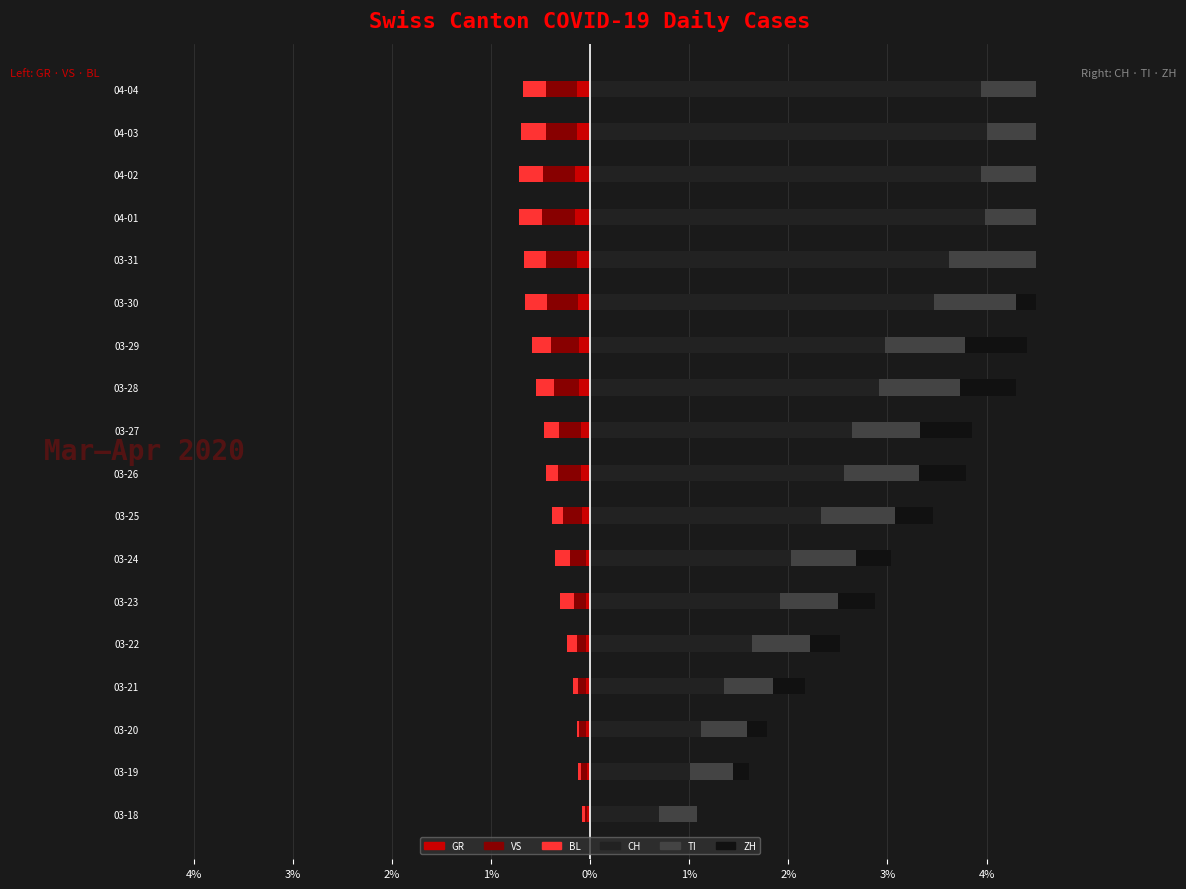

Rank the series at 03-21 from lowest to highest value.

VS, BL, GR, ZH, TI, CH